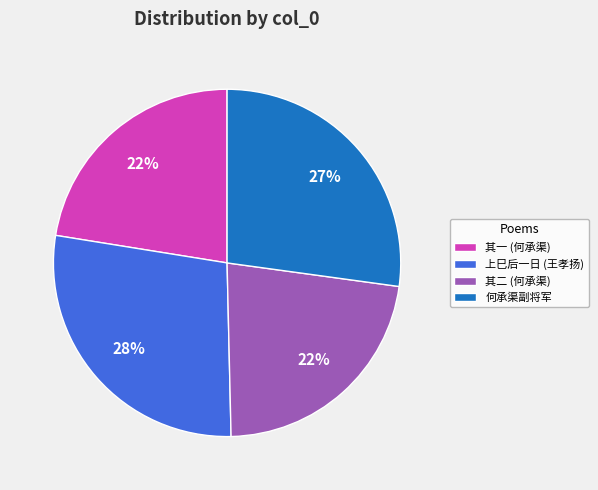

To the nearest percent, what percentage of the pie is 其一 (何承渠)?

22%